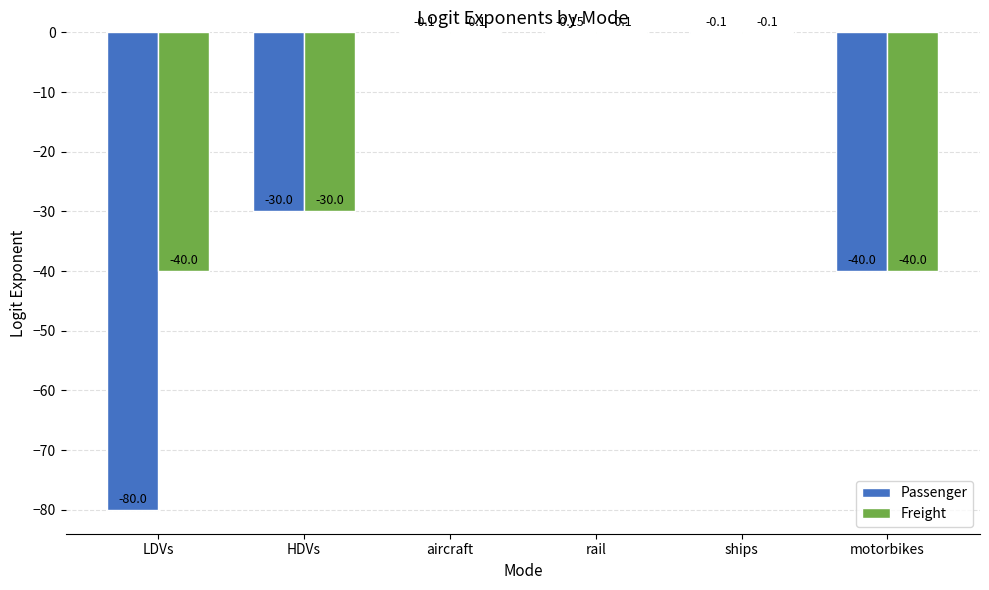

What is the total value across all series at LDVs?

-120.0